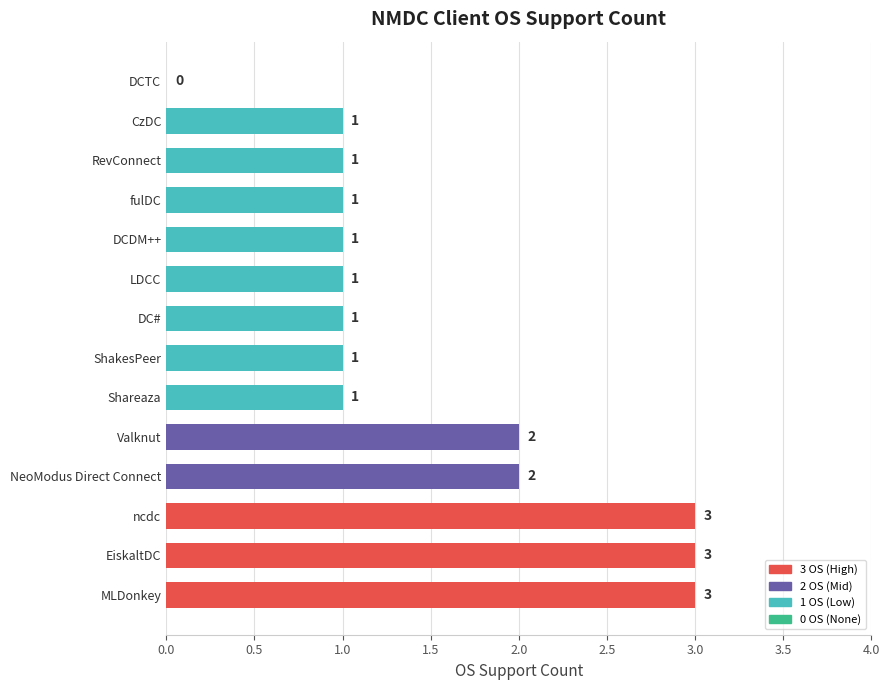

The chart shows a value of 1 at ShakesPeer. True or false?

True